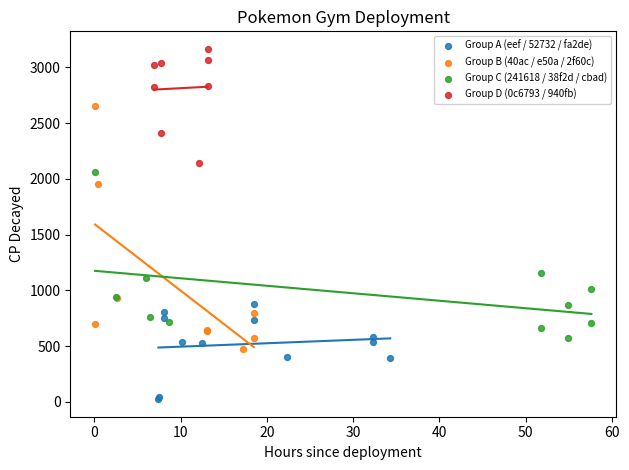

Which series has the largest Y range (max minus min)?

Group B (40ac / e50a / 2f60c)